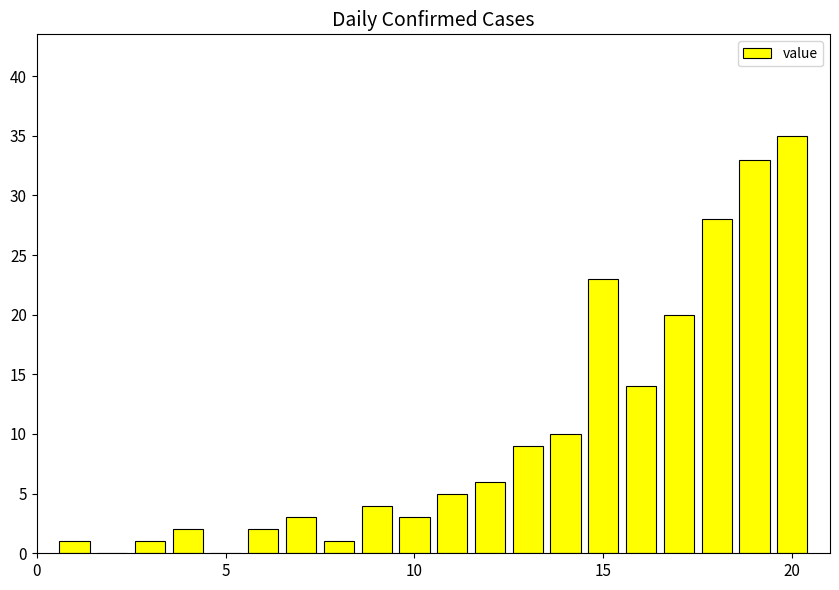

What is the sum of all values?

200